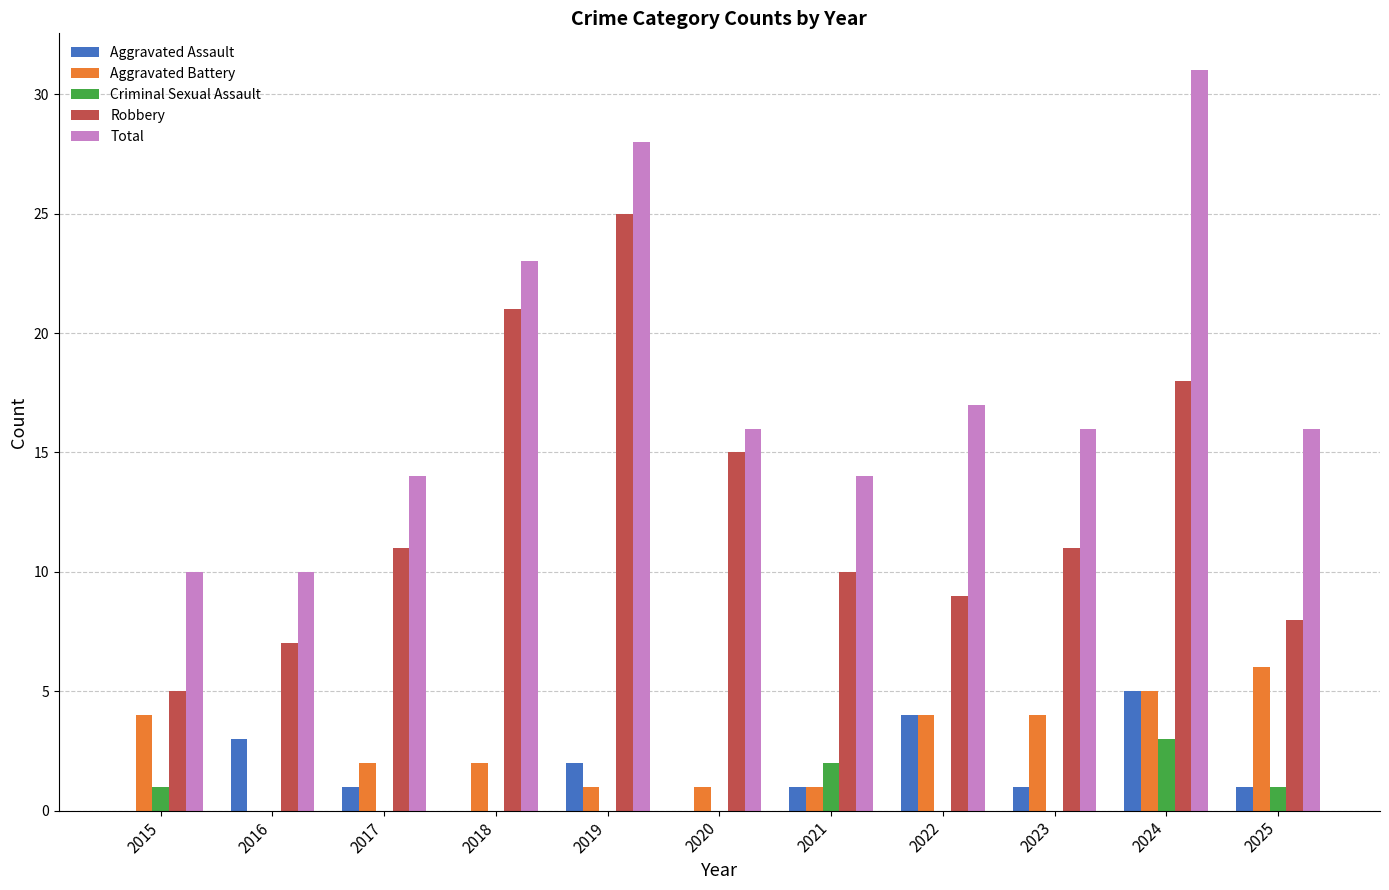

The value of Aggravated Assault at 2021 is 0. True or false?

False